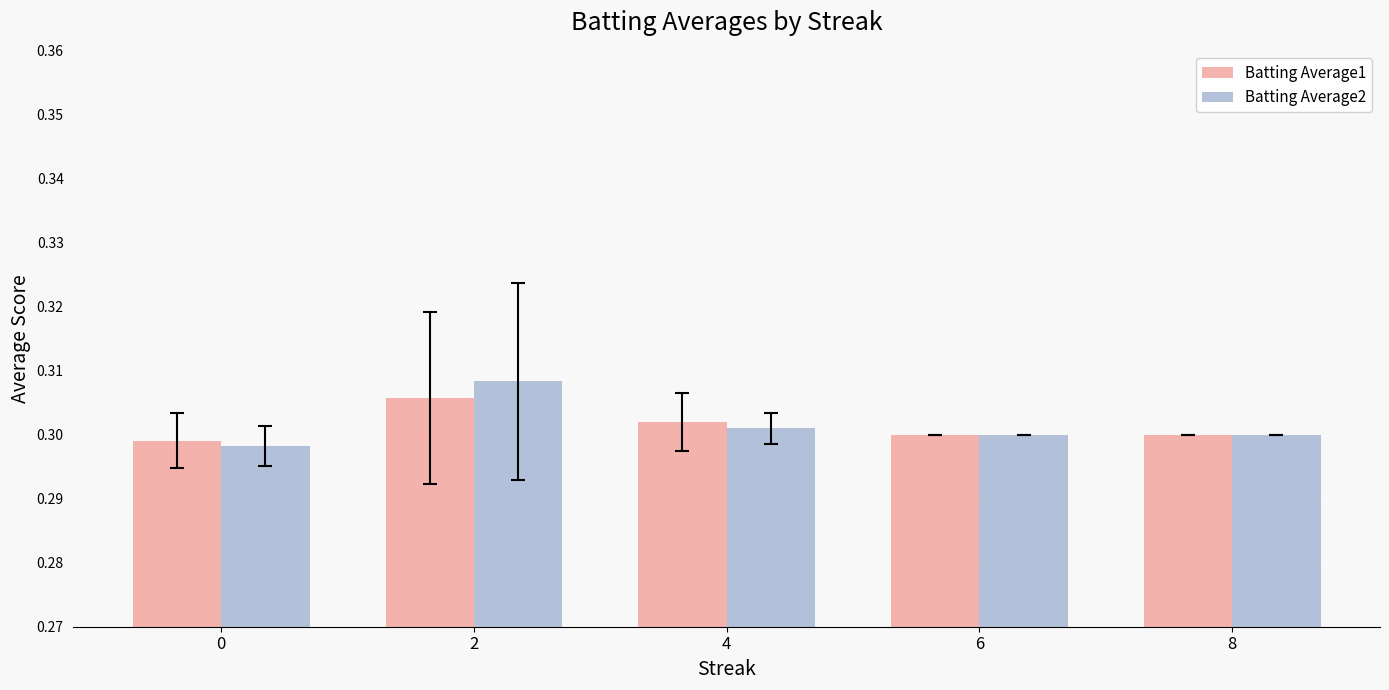

Which series has the largest range (max minus min)?

Batting Average2